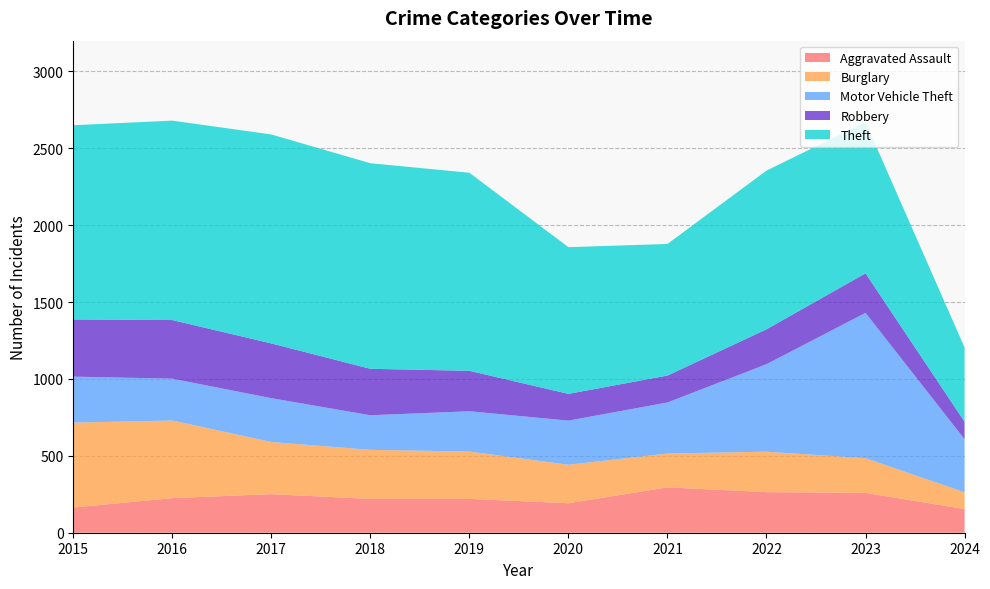

Reading left to right, extract all data points from this chart.

Aggravated Assault: 2015=164	2016=225	2017=251	2018=220	2019=220	2020=192	2021=295	2022=264	2023=259	2024=154
Burglary: 2015=552	2016=505	2017=339	2018=319	2019=308	2020=250	2021=220	2022=263	2023=226	2024=109
Motor Vehicle Theft: 2015=299	2016=272	2017=285	2018=225	2019=262	2020=287	2021=332	2022=569	2023=945	2024=345
Robbery: 2015=372	2016=381	2017=356	2018=302	2019=263	2020=174	2021=175	2022=227	2023=257	2024=114
Theft: 2015=1263	2016=1297	2017=1359	2018=1337	2019=1288	2020=954	2021=856	2022=1032	2023=983	2024=483